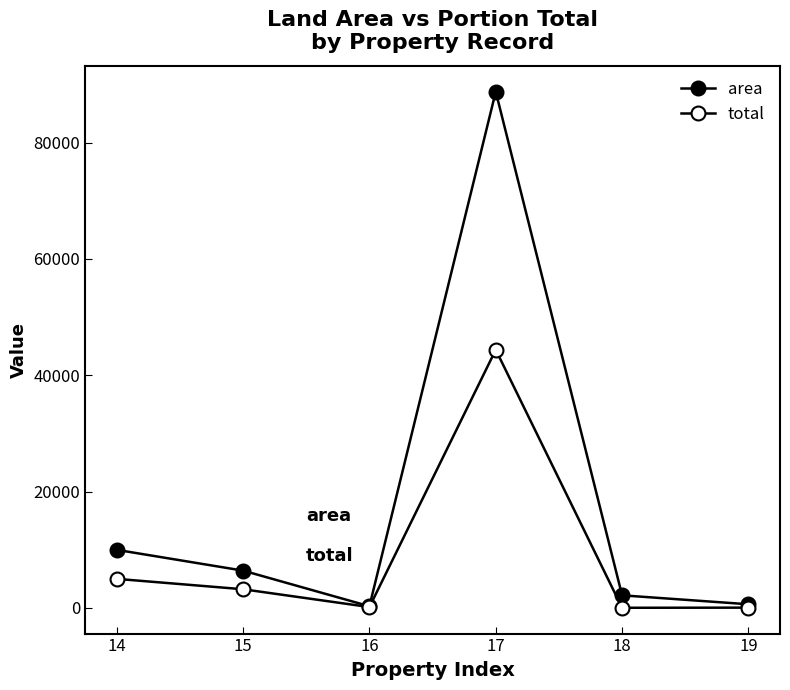

Rank the categories by total value from highest to lowest.

17, 14, 15, 16, 19, 18